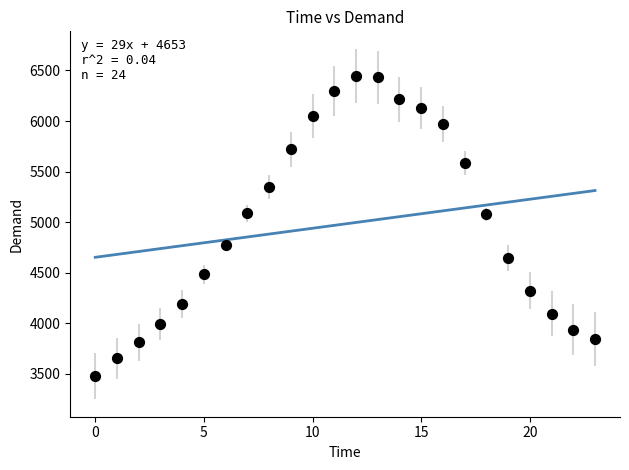

What is the range of Y values (max minus min)?

2969